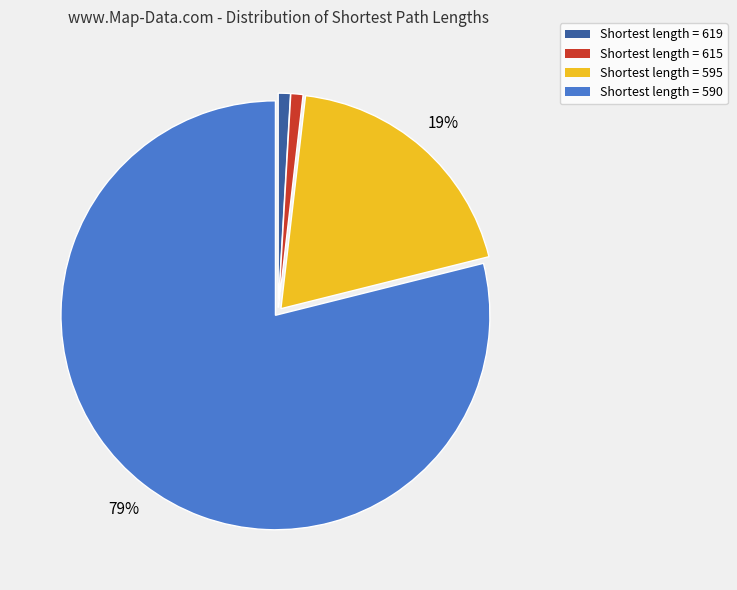

Is Shortest length = 590 the majority of the pie?

Yes